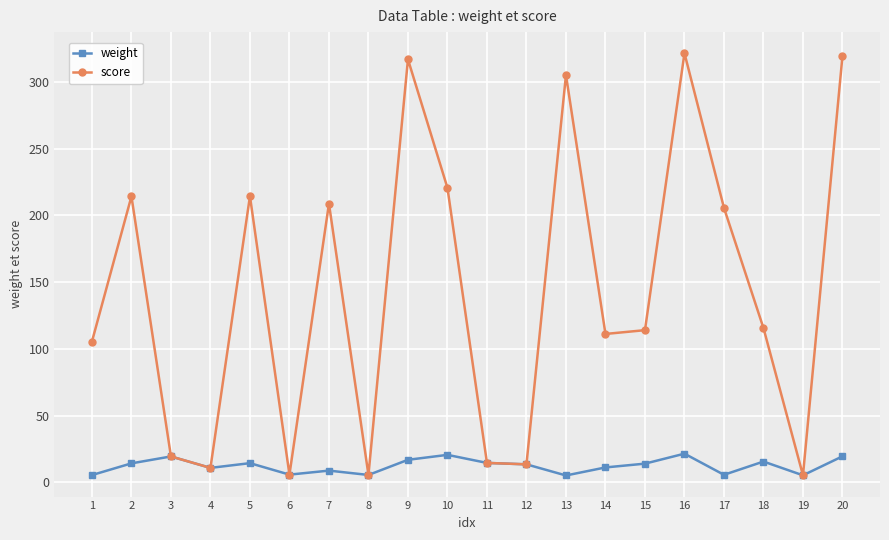

What is the spread (max minus min) of values at 14?

100.0